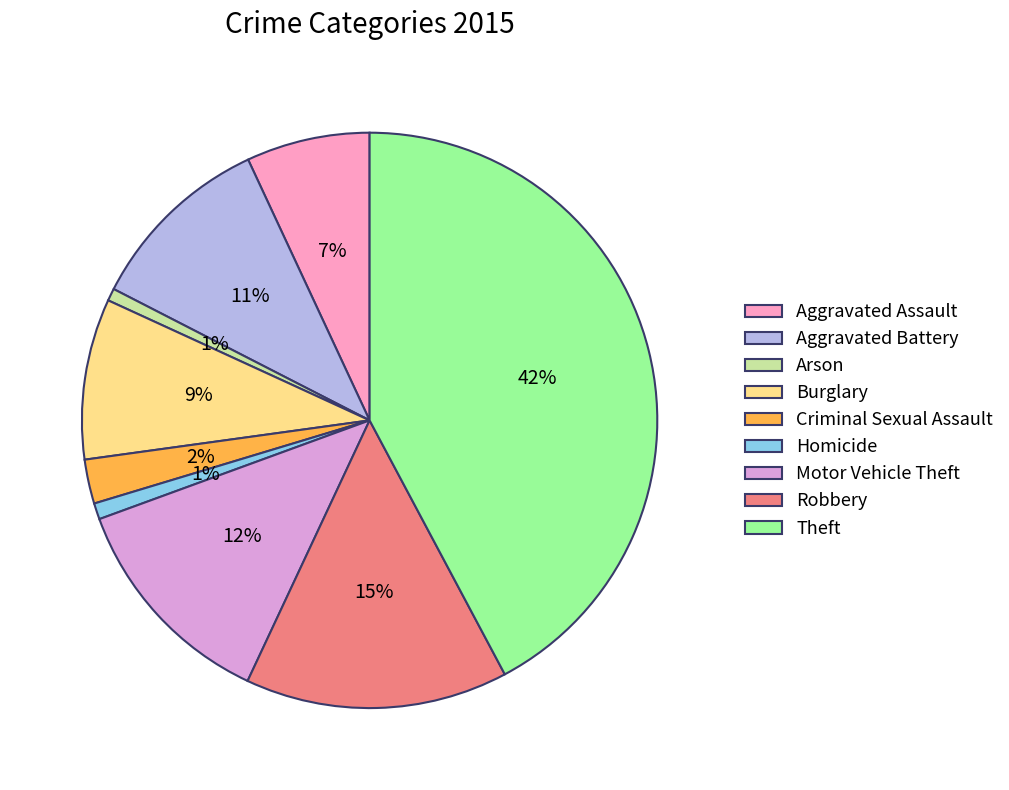

Between Theft and Homicide, which is larger?

Theft